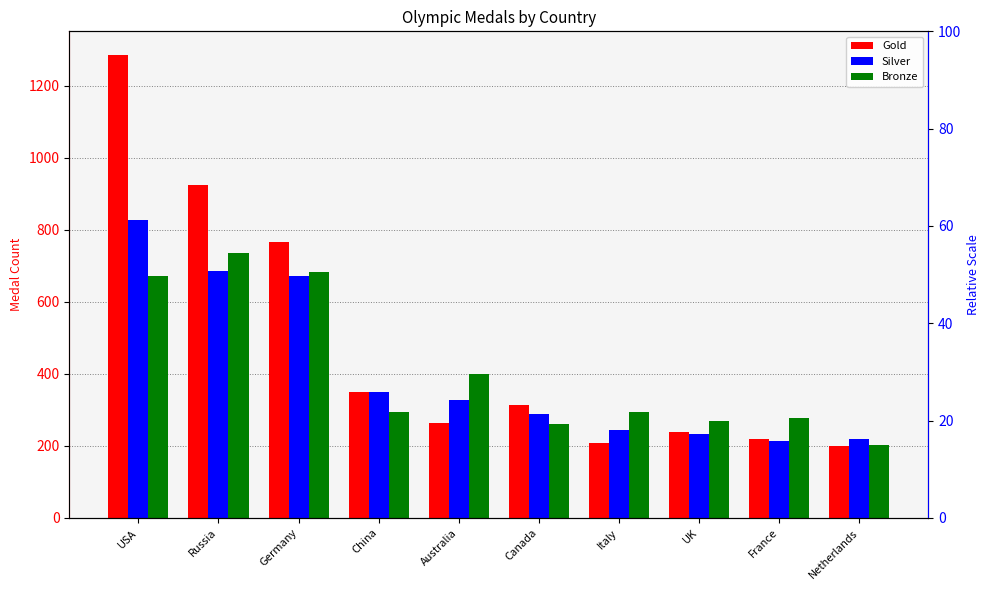

What is the total value across all series at Italy?

744